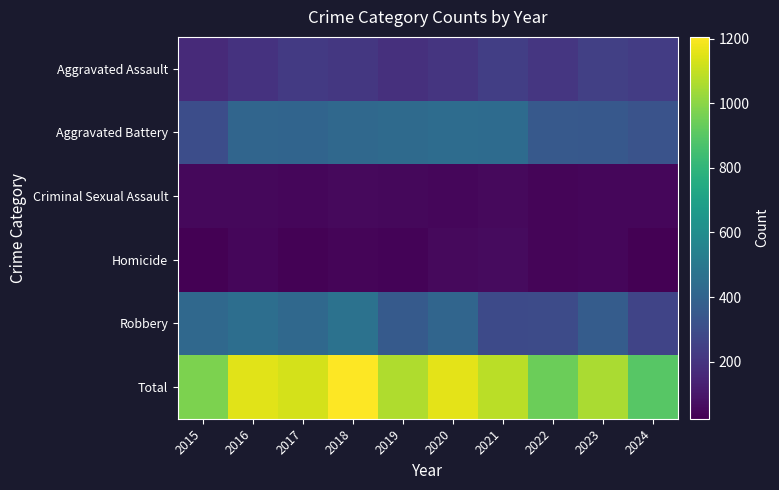

Reading left to right, what are all the values shown in this chart?

Aggravated Assault: 2015=166	2016=196	2017=225	2018=217	2019=189	2020=207	2021=243	2022=210	2023=249	2024=235
Aggravated Battery: 2015=304	2016=411	2017=403	2018=425	2019=432	2020=443	2021=439	2022=356	2023=351	2024=328
Criminal Sexual Assault: 2015=51	2016=49	2017=47	2018=54	2019=49	2020=44	2021=55	2022=41	2023=43	2024=44
Homicide: 2015=27	2016=46	2017=29	2018=41	2019=35	2020=54	2021=57	2022=40	2023=45	2024=24
Robbery: 2015=423	2016=450	2017=423	2018=468	2019=359	2020=409	2021=288	2022=294	2023=368	2024=265
Total: 2015=971	2016=1152	2017=1127	2018=1205	2019=1064	2020=1157	2021=1082	2022=941	2023=1056	2024=896